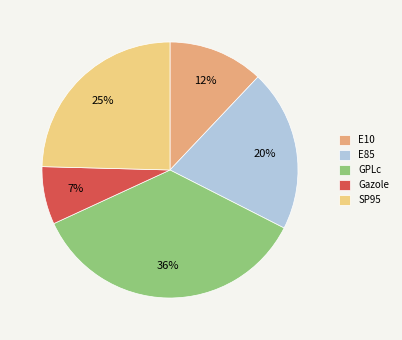

Approximately how many times larger is the value at Gazole compared to E10?

0.6